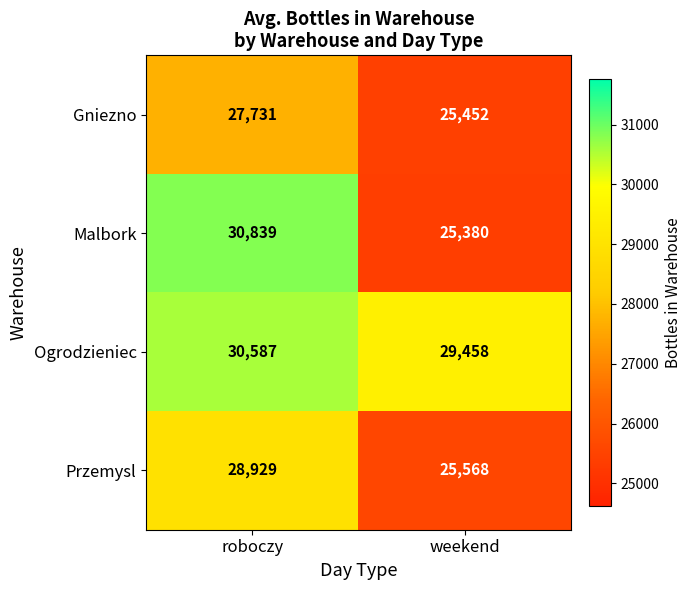

At which category does the chart reach its minimum across all series?

weekend